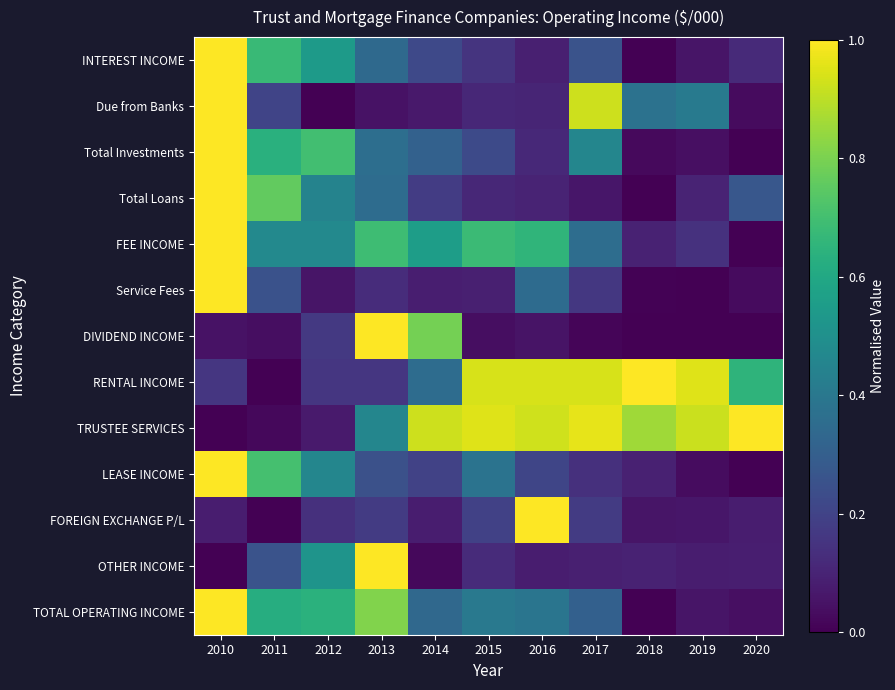

Reading left to right, list all the values displayed in this chart.

INTEREST INCOME: 2010=1.0	2011=0.7	2012=0.5	2013=0.3	2014=0.2	2015=0.1	2016=0.1	2017=0.3	2018=0.0	2019=0.1	2020=0.1
Due from Banks: 2010=1.0	2011=0.2	2012=0.0	2013=0.0	2014=0.1	2015=0.1	2016=0.1	2017=0.9	2018=0.4	2019=0.4	2020=0.0
Total Investments: 2010=1.0	2011=0.6	2012=0.7	2013=0.4	2014=0.3	2015=0.2	2016=0.1	2017=0.5	2018=0.0	2019=0.0	2020=0.0
Total Loans: 2010=1.0	2011=0.8	2012=0.4	2013=0.4	2014=0.2	2015=0.1	2016=0.1	2017=0.1	2018=0.0	2019=0.1	2020=0.3
FEE INCOME: 2010=1.0	2011=0.5	2012=0.5	2013=0.7	2014=0.6	2015=0.7	2016=0.7	2017=0.4	2018=0.1	2019=0.1	2020=0.0
Service Fees: 2010=1.0	2011=0.3	2012=0.1	2013=0.1	2014=0.1	2015=0.1	2016=0.4	2017=0.2	2018=0.0	2019=0.0	2020=0.0
DIVIDEND INCOME: 2010=0.0	2011=0.0	2012=0.2	2013=1.0	2014=0.8	2015=0.0	2016=0.1	2017=0.0	2018=0.0	2019=0.0	2020=0.0
RENTAL INCOME: 2010=0.2	2011=0.0	2012=0.2	2013=0.2	2014=0.4	2015=0.9	2016=0.9	2017=0.9	2018=1.0	2019=1.0	2020=0.6
TRUSTEE SERVICES: 2010=0.0	2011=0.0	2012=0.1	2013=0.5	2014=0.9	2015=0.9	2016=0.9	2017=1.0	2018=0.9	2019=0.9	2020=1.0
LEASE INCOME: 2010=1.0	2011=0.7	2012=0.5	2013=0.2	2014=0.2	2015=0.4	2016=0.2	2017=0.1	2018=0.1	2019=0.0	2020=0.0
FOREIGN EXCHANGE P/L: 2010=0.1	2011=0.0	2012=0.1	2013=0.2	2014=0.1	2015=0.2	2016=1.0	2017=0.2	2018=0.1	2019=0.1	2020=0.1
OTHER INCOME: 2010=0.0	2011=0.3	2012=0.5	2013=1.0	2014=0.0	2015=0.1	2016=0.1	2017=0.1	2018=0.1	2019=0.1	2020=0.1
TOTAL OPERATING INCOME: 2010=1.0	2011=0.6	2012=0.6	2013=0.8	2014=0.3	2015=0.4	2016=0.4	2017=0.3	2018=0.0	2019=0.1	2020=0.0